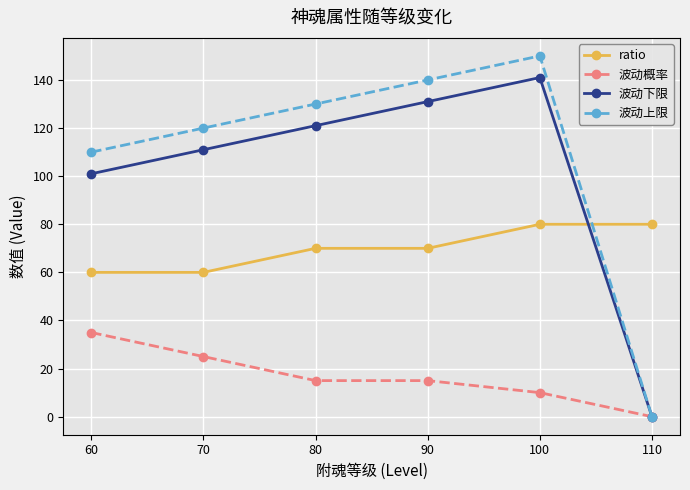

Is this an area chart (filled region under the line)?

No